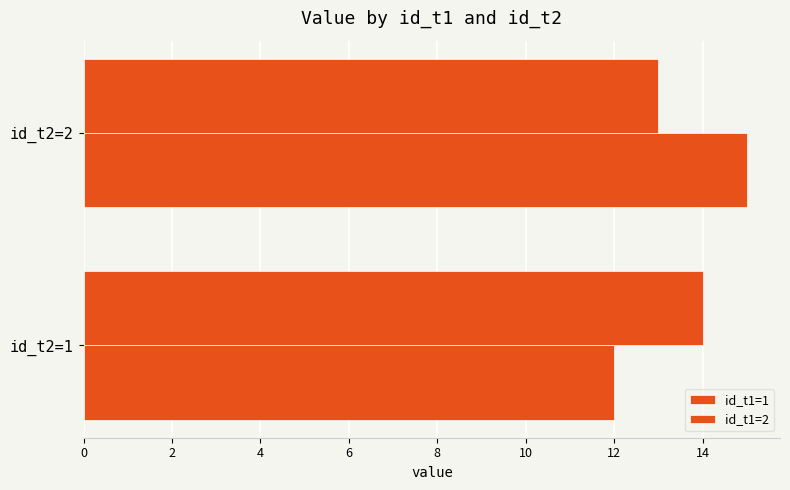

What is the minimum value for id_t1=1?

12